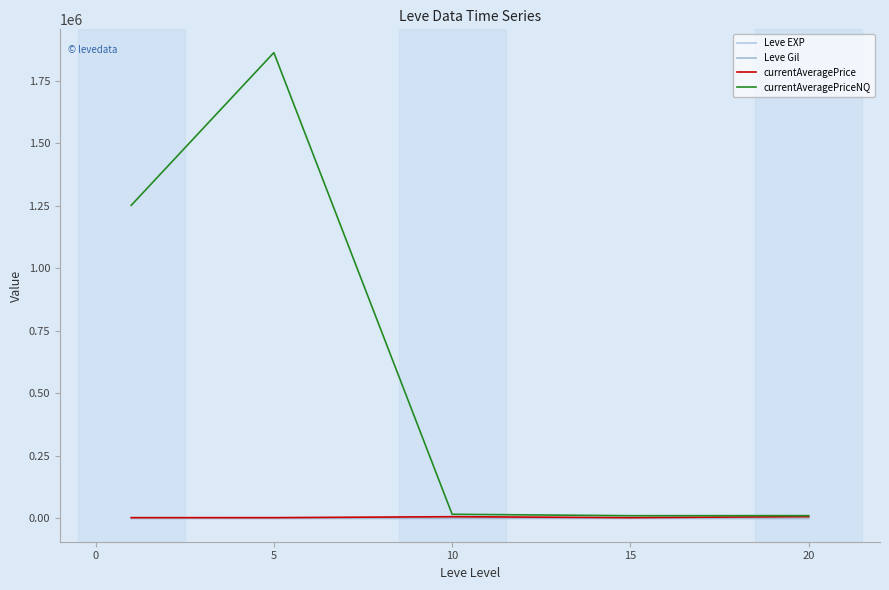

True or false: currentAveragePriceNQ and Leve Gil cross at least once.

False